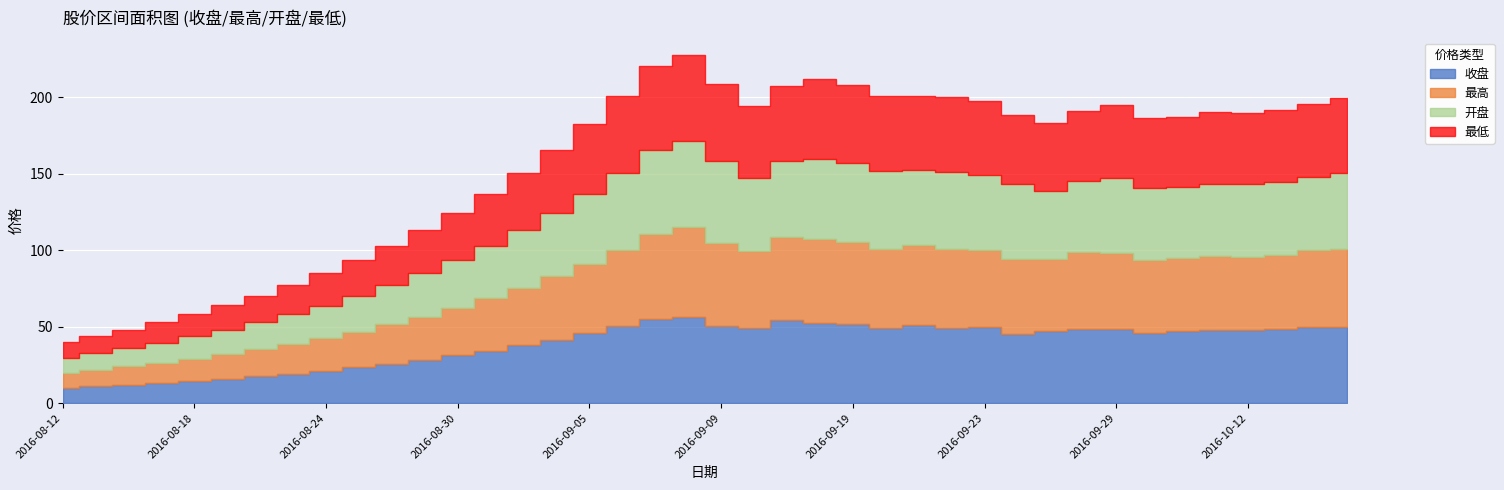

Rank the series by their maximum value, from highest to lowest.

最高, 开盘, 收盘, 最低